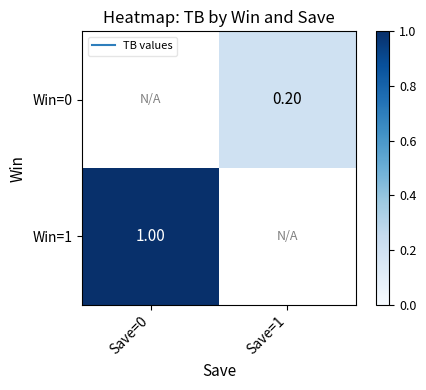

How many values in the Win=0 series exceed 0?

1